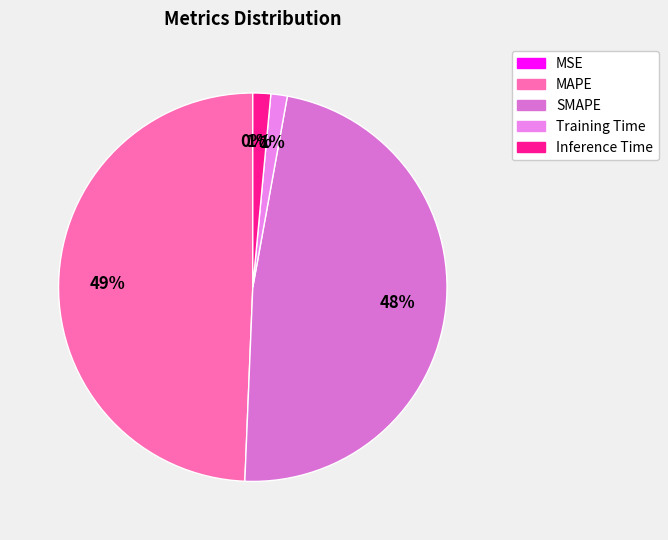

The MSE slice represents 11% of the pie. True or false?

False